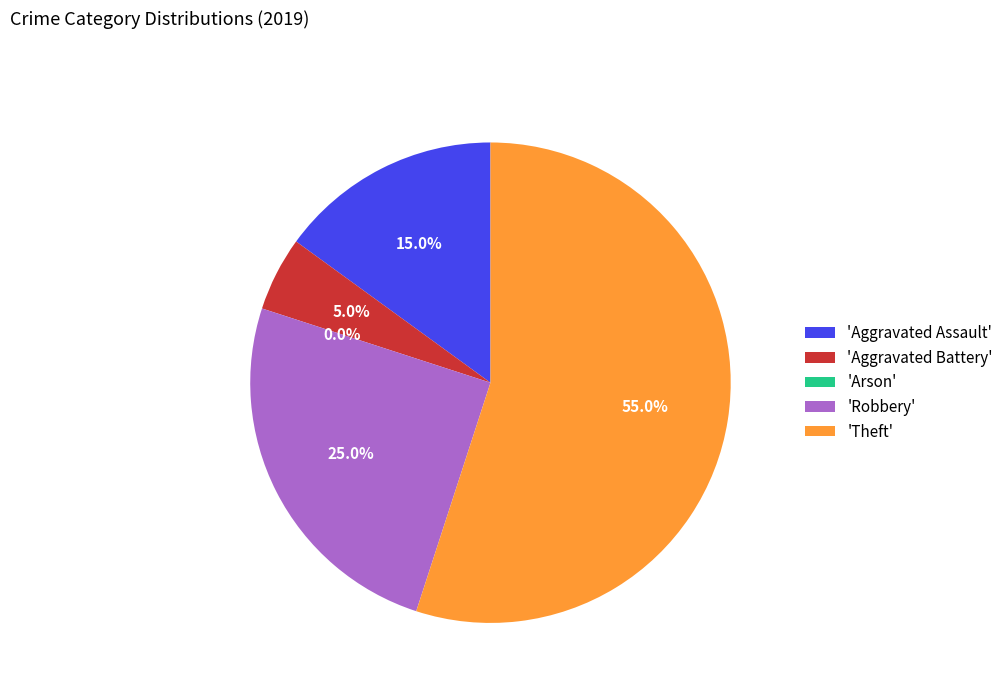

True or false: Theft accounts for 55% of the total.

True